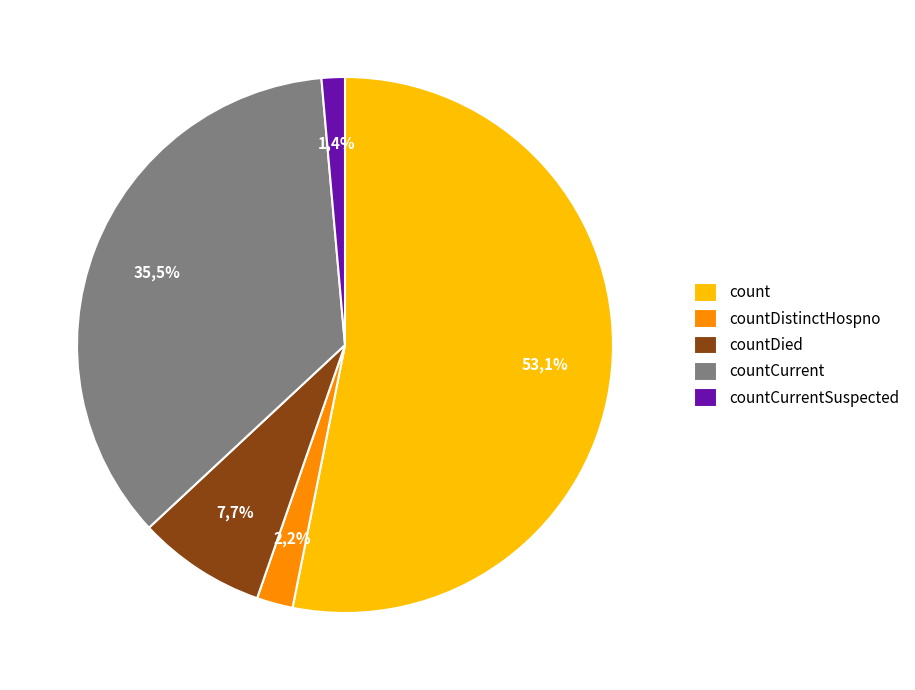

Which category has the biggest portion of the pie?

count